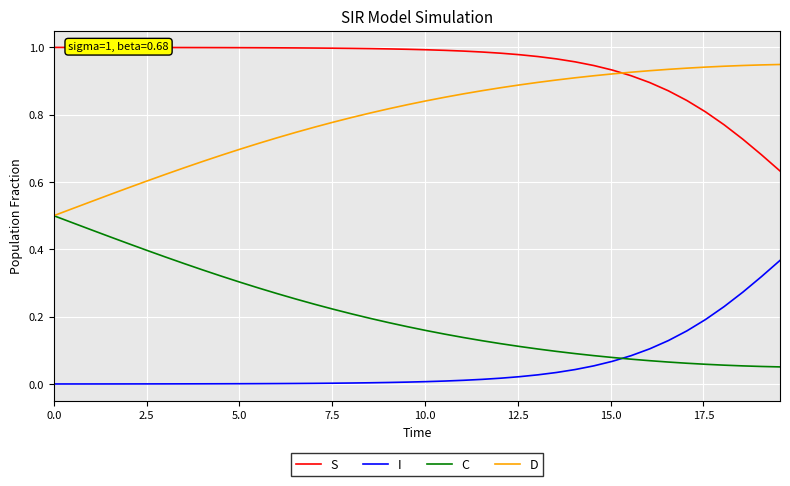

Rank the series by their maximum value, from lowest to highest.

I, C, D, S